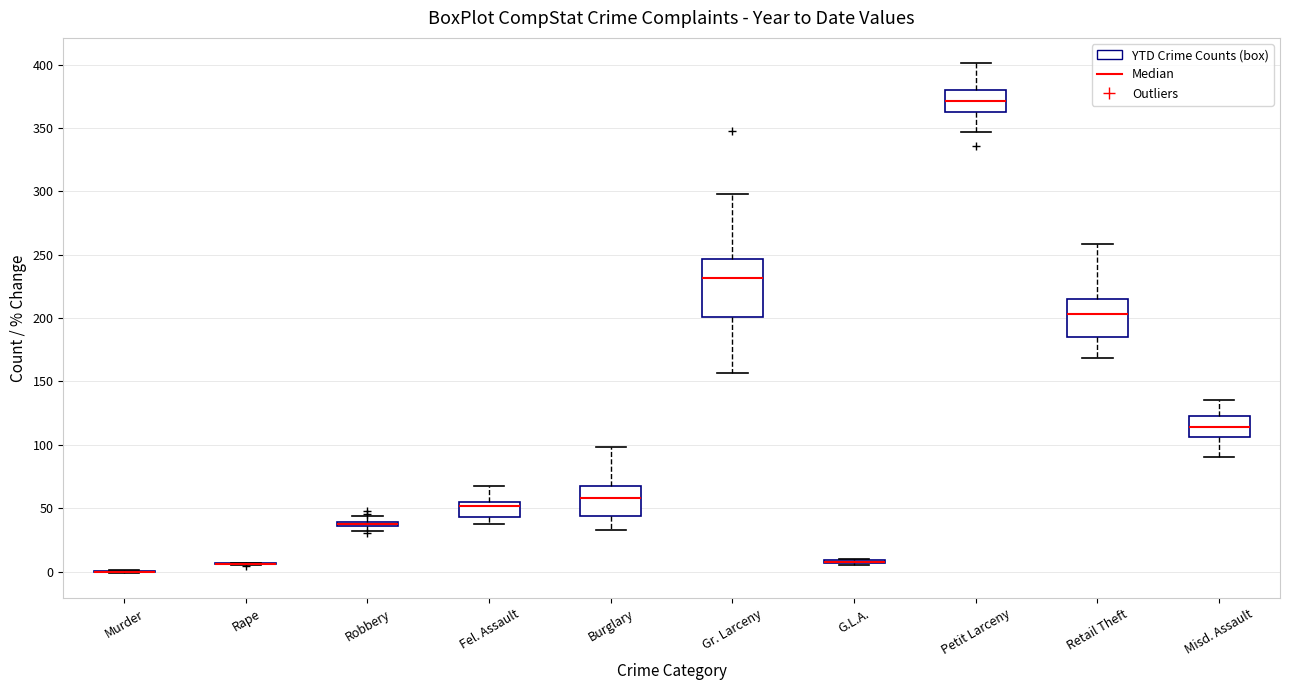

Which box is the tallest, from its lower edge to its upper edge?

Gr. Larceny